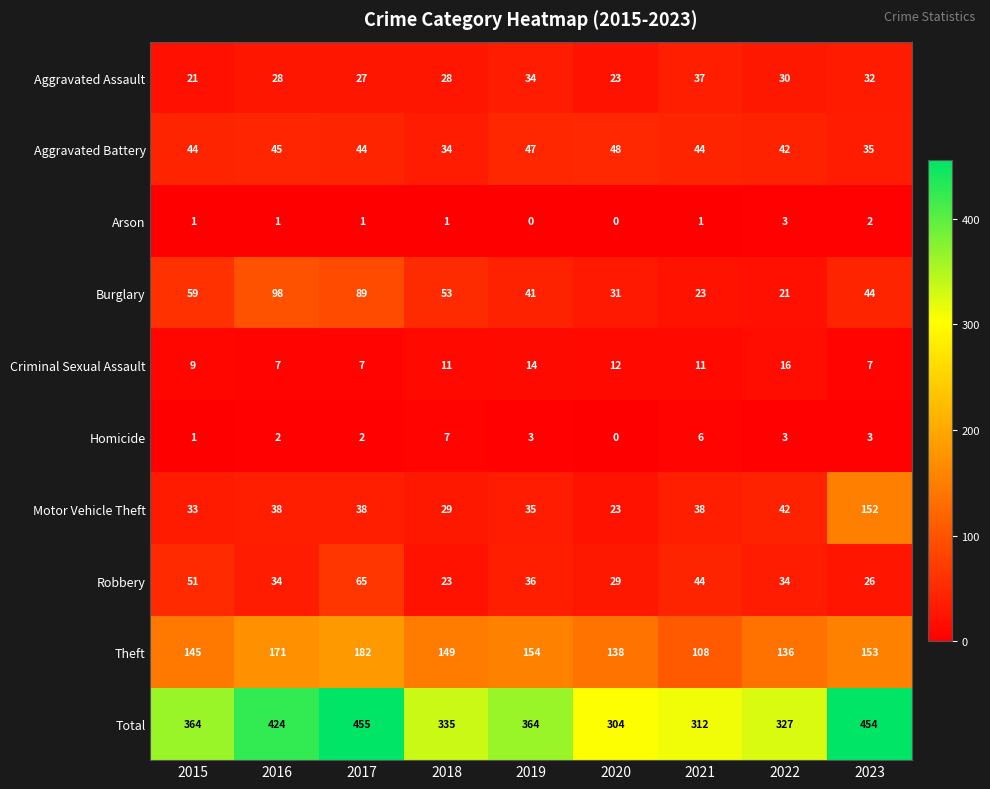

At which label does Theft first exceed 149?

2016